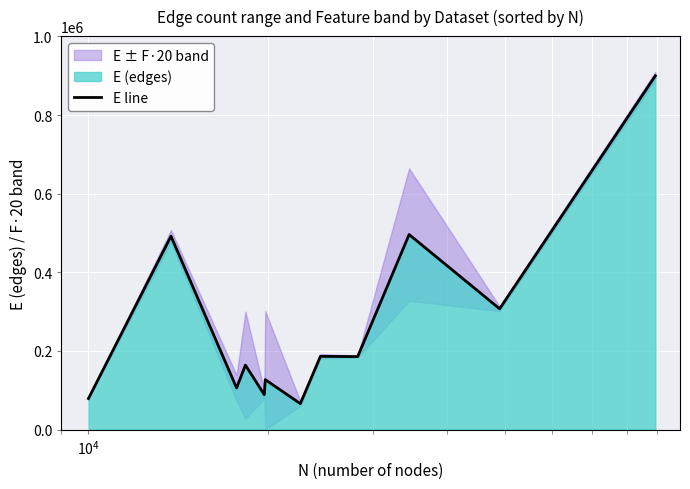

What is the maximum value shown in the chart?

899756